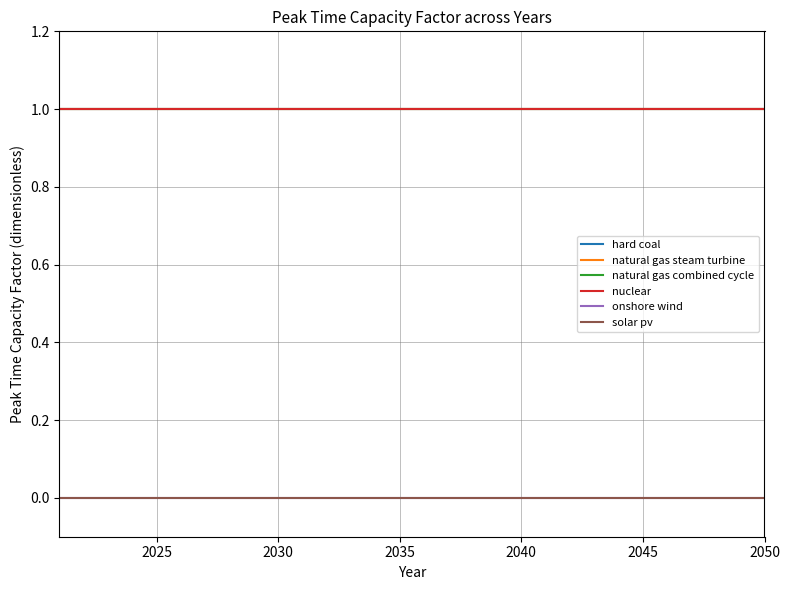

True or false: natural gas combined cycle has more than 0 interior local peaks.

False